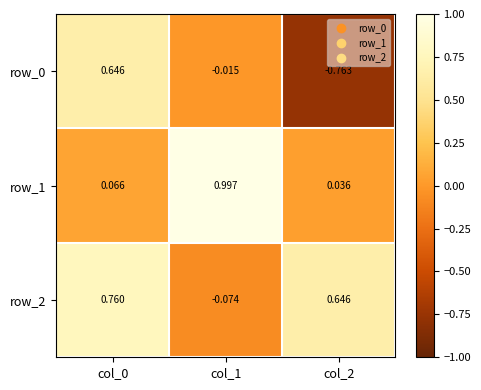

What is the greatest value displayed?

1.0